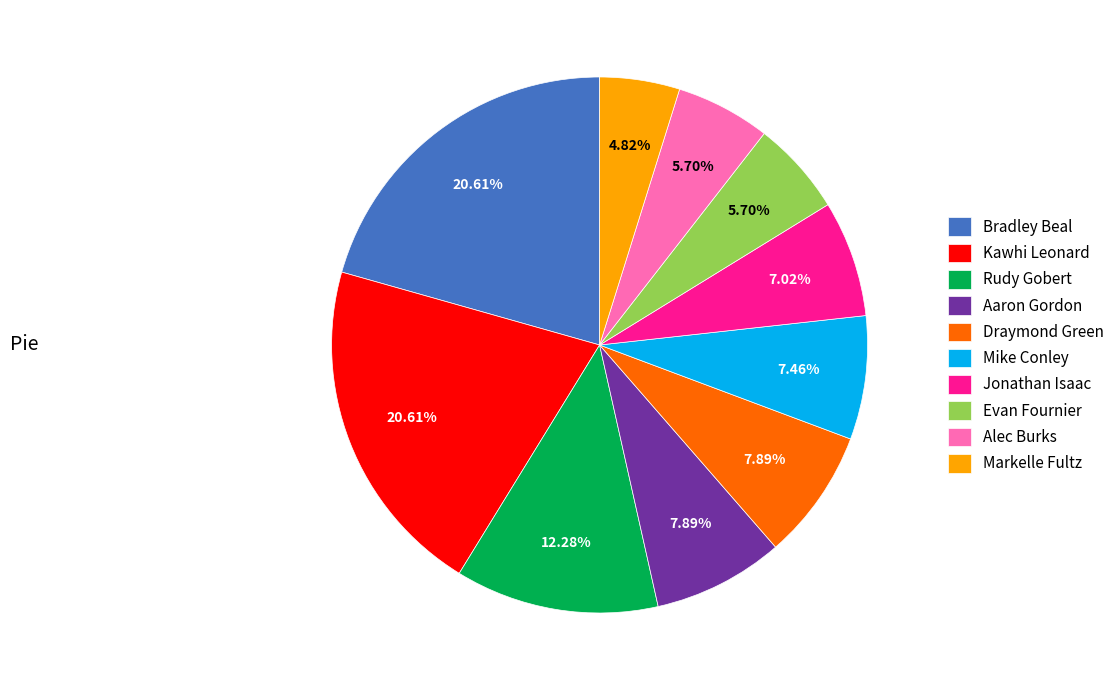

To the nearest percent, what is the difference between the largest and smallest slice percentages?

16%